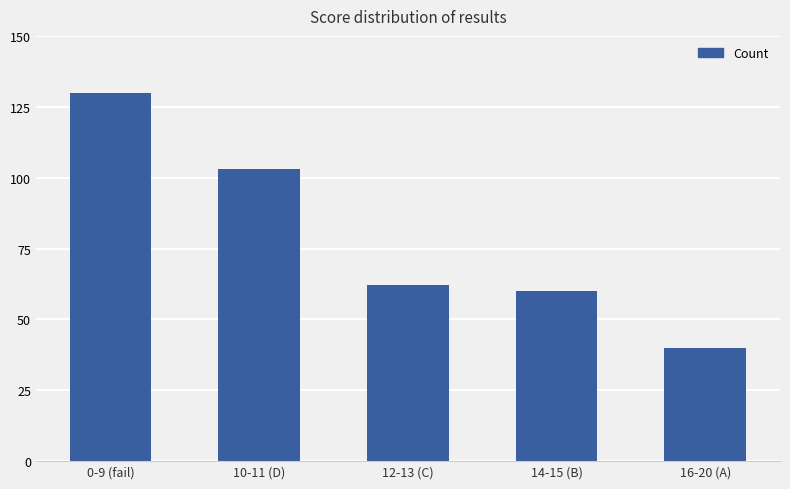

Which has a higher value, 10-11 (D) or 16-20 (A)?

10-11 (D)